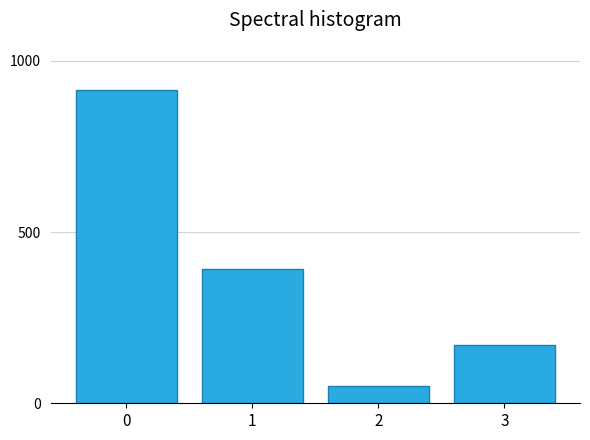

Reading left to right, transcribe all the data shown in this chart.

0=916	1=392	2=51	3=171